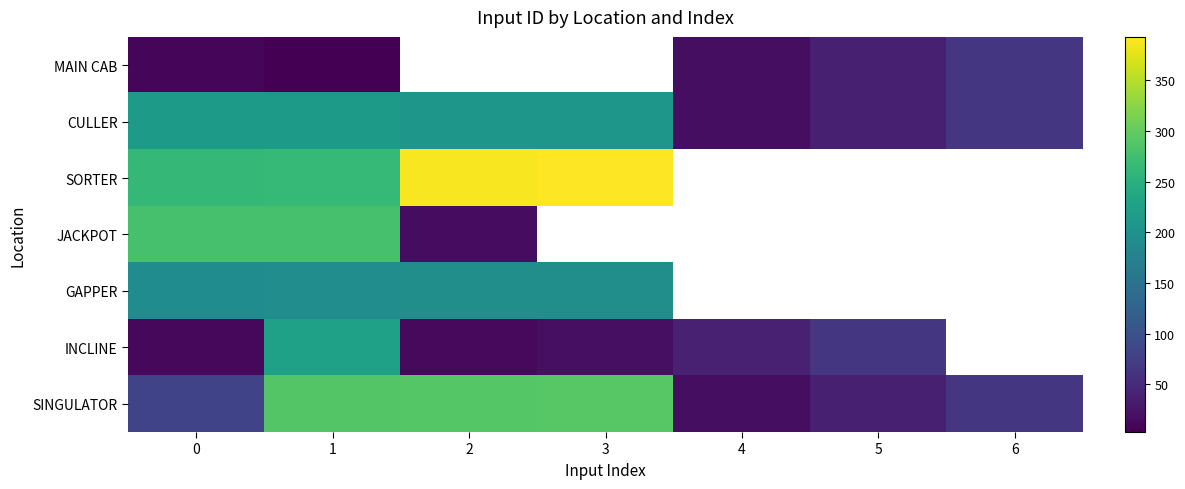

At which label does JACKPOT reach its minimum?

2